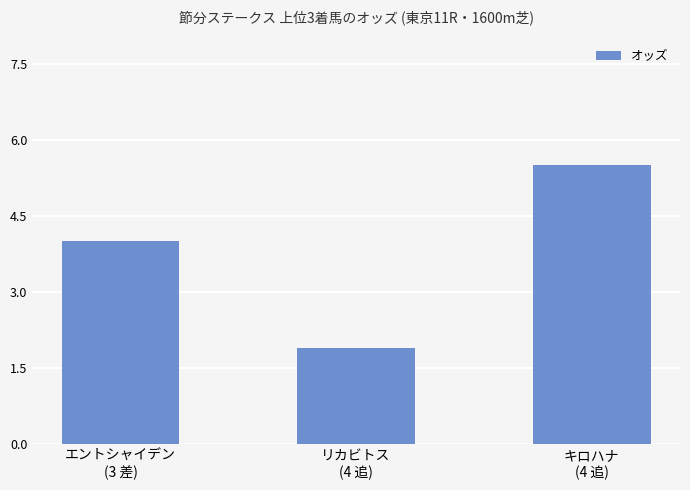

What is the value of the 2nd bar from the left?

1.9